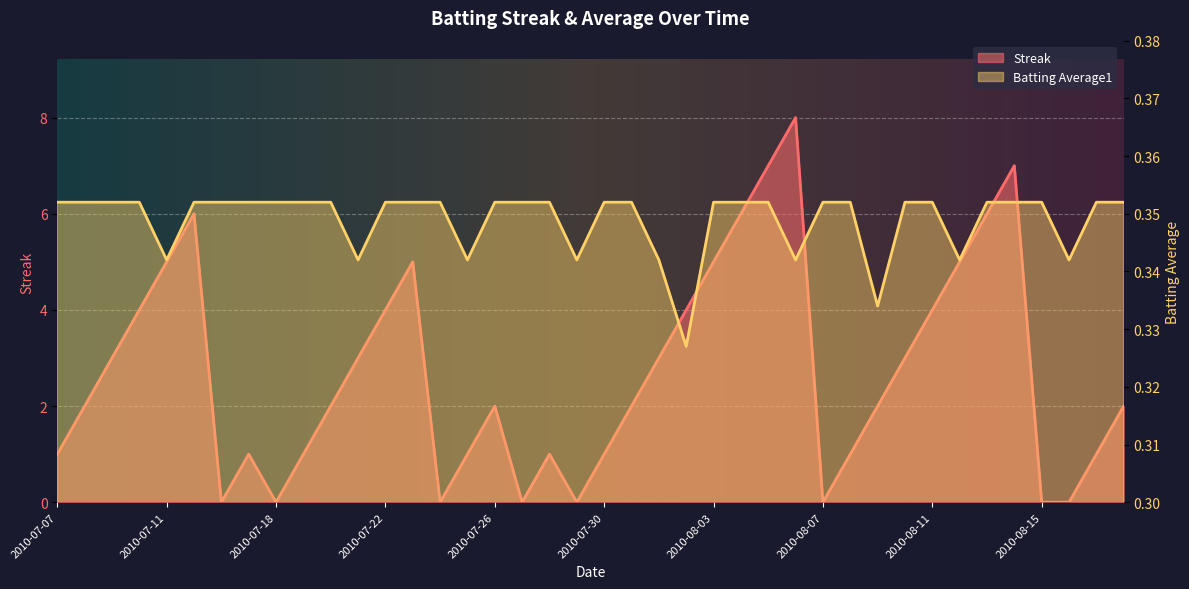

True or false: Streak has a value of 1.0 at 2010-07-07.

True